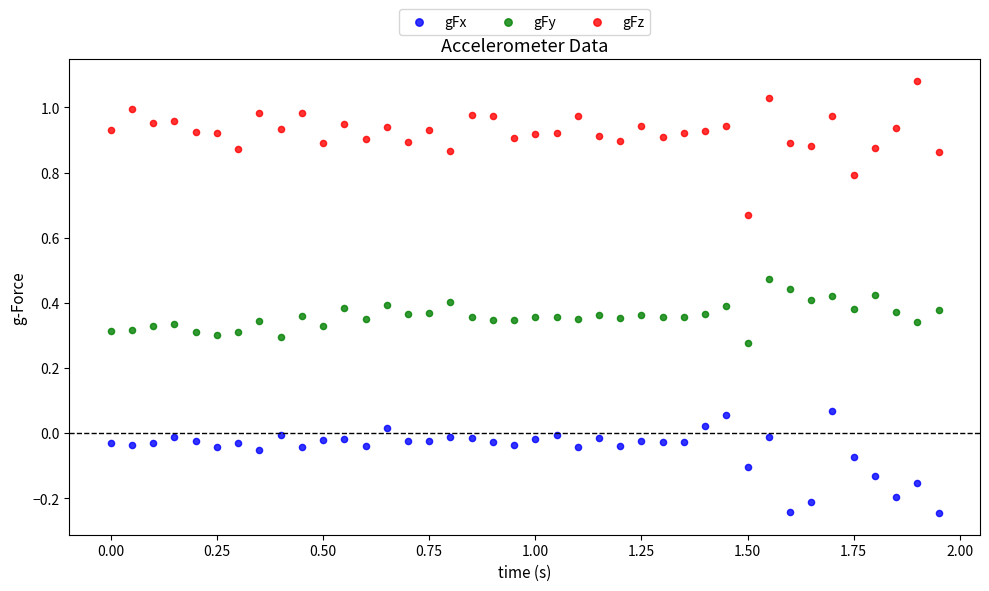

Across all data points, what is the range of Y values (max minus min)?

1.3